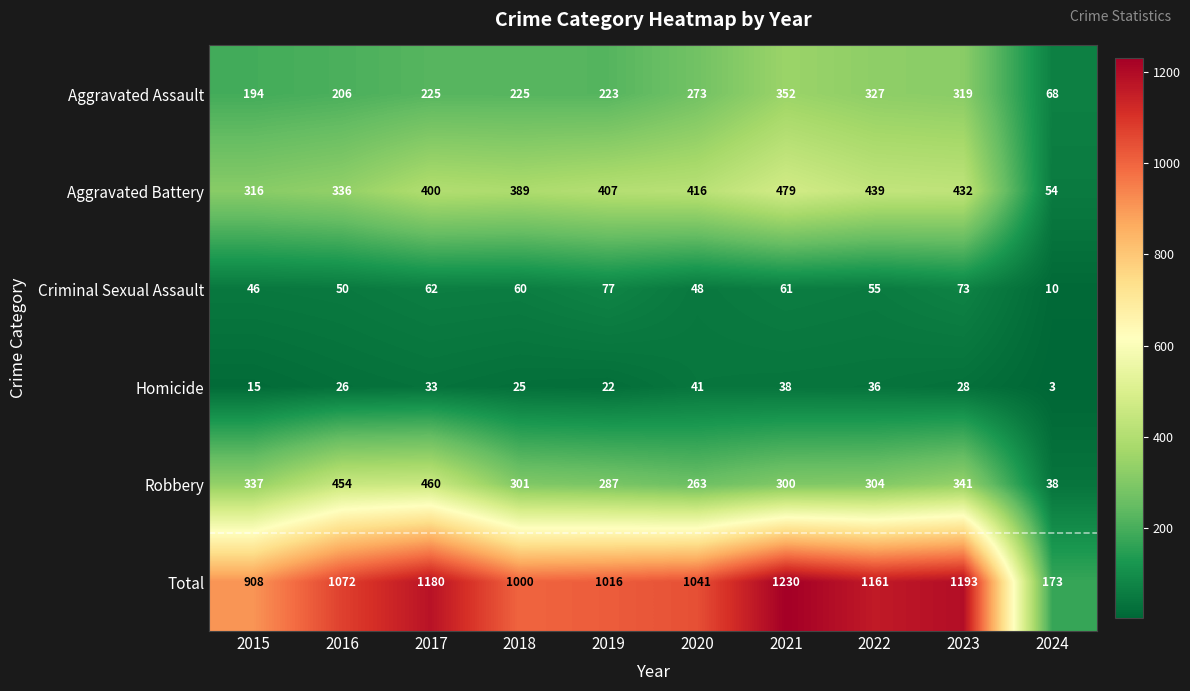

Rank the series by their maximum value, from highest to lowest.

Total, Aggravated Battery, Robbery, Aggravated Assault, Criminal Sexual Assault, Homicide